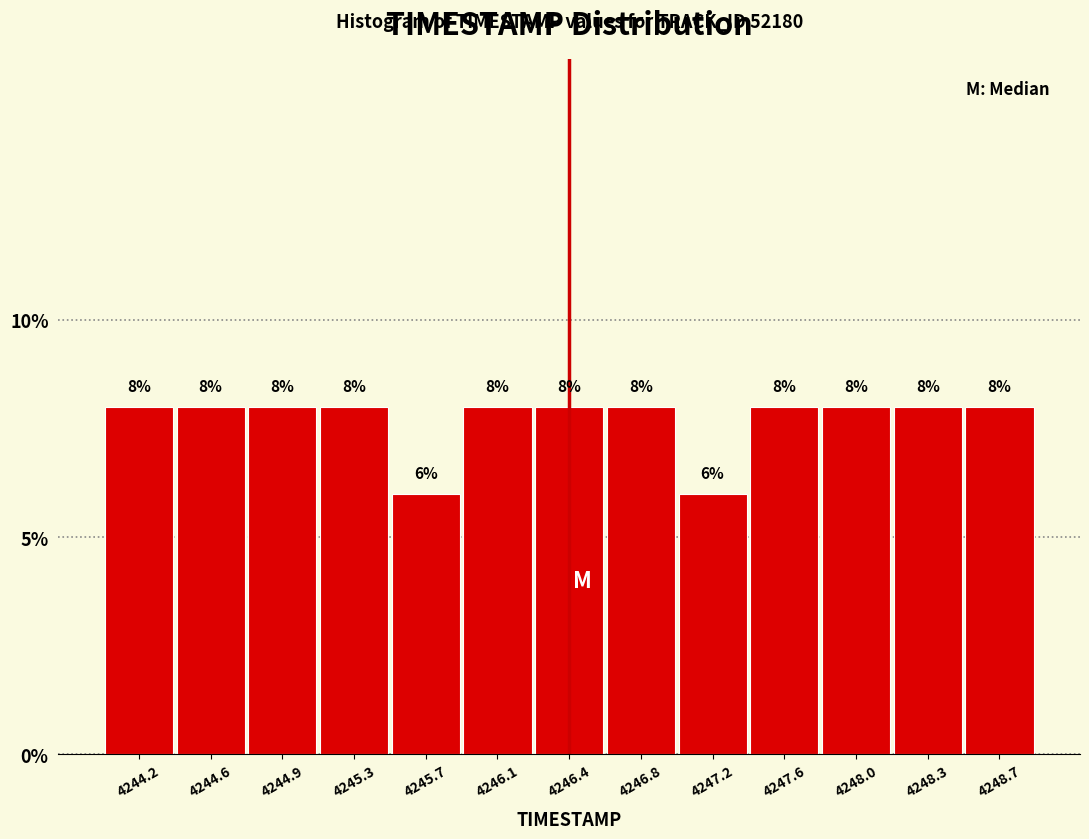

What is the height of the bar covering 4247.00 to 4247.40 on the x-axis? The bar edges are not printed on the chart, so give them approximately, as read against the axis.

6